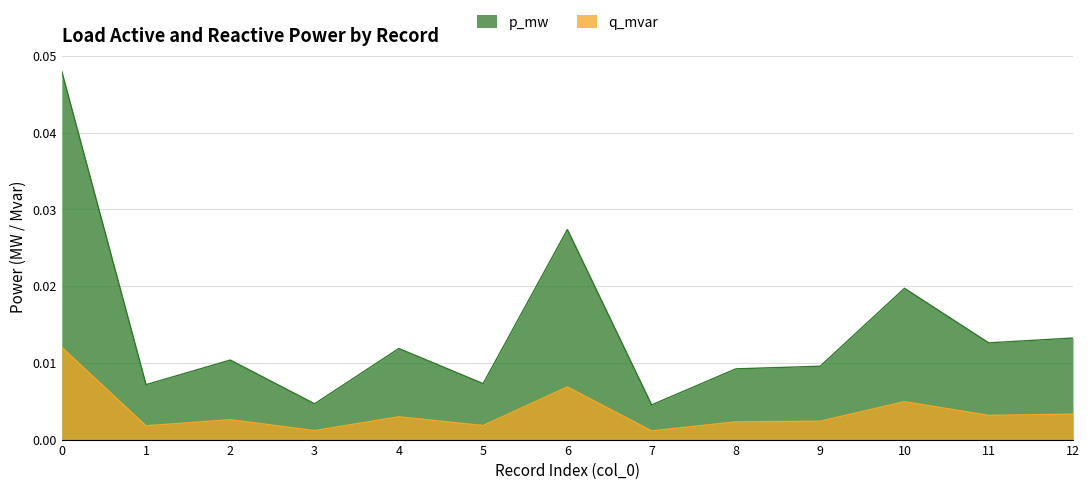

Rank the series by their average value, from lowest to highest.

q_mvar, p_mw